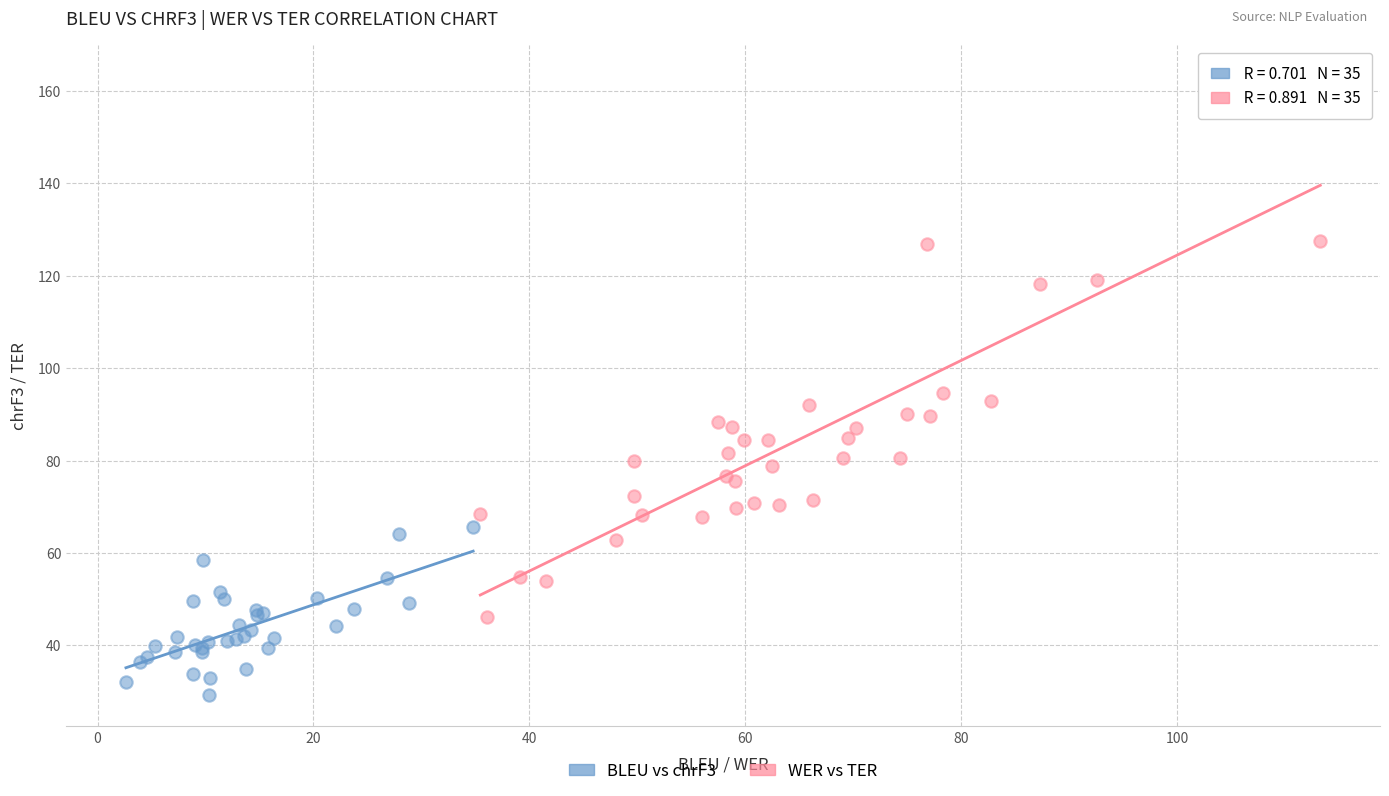

Which series has the widest spread of Y values?

WER vs TER